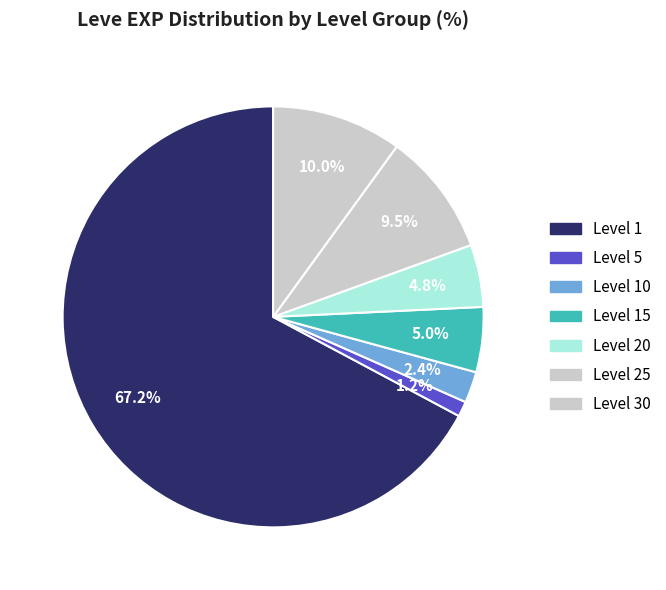

How many slices are in this pie chart?

7